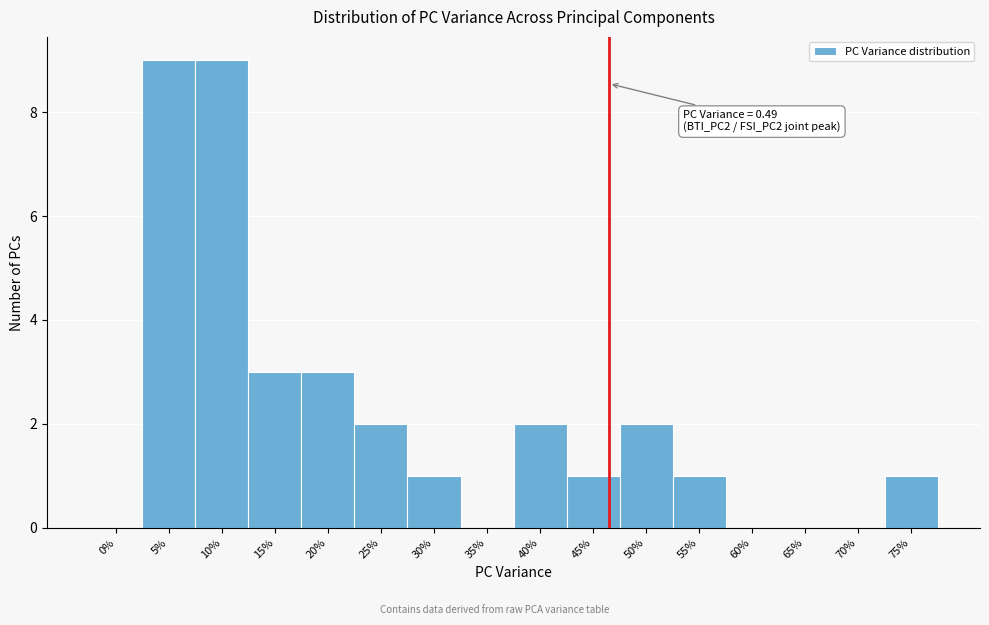

Reading left to right, extract all data points from this chart.

0%=0	5%=9	10%=9	15%=3	20%=3	25%=2	30%=1	35%=0	40%=2	45%=1	50%=2	55%=1	60%=0	65%=0	70%=0	75%=1